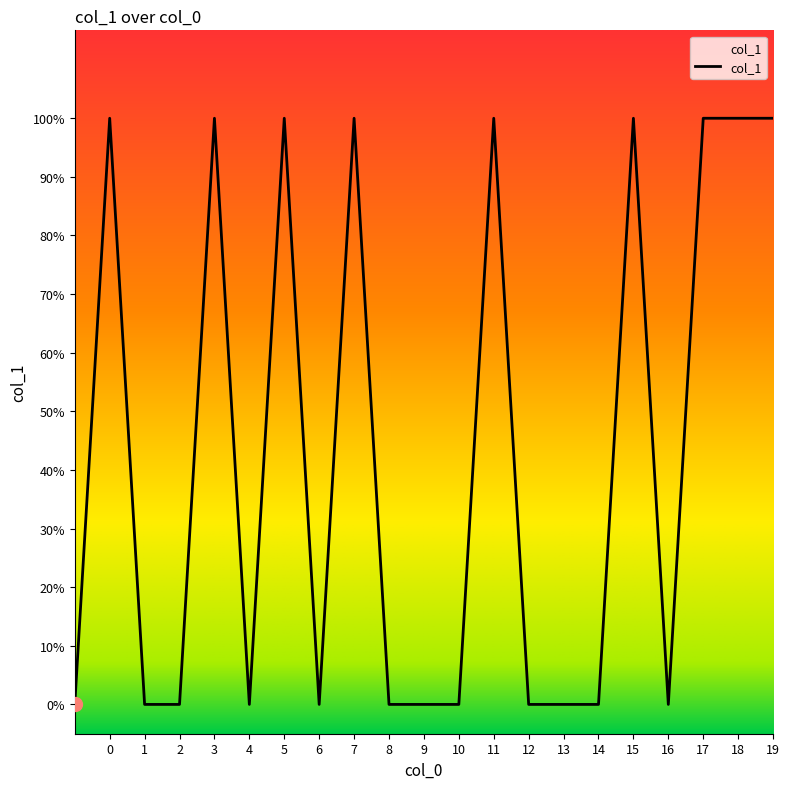

Does the chart have visible grid lines?

No